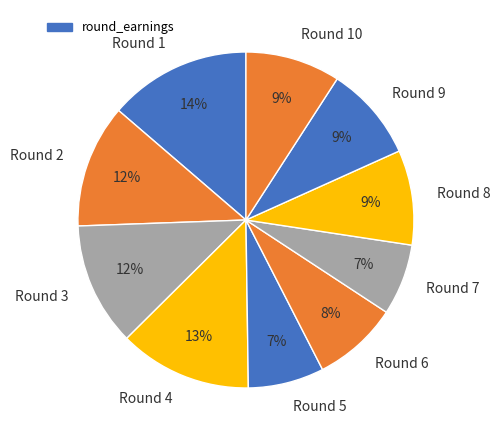

Which slice is the largest?

Round 1